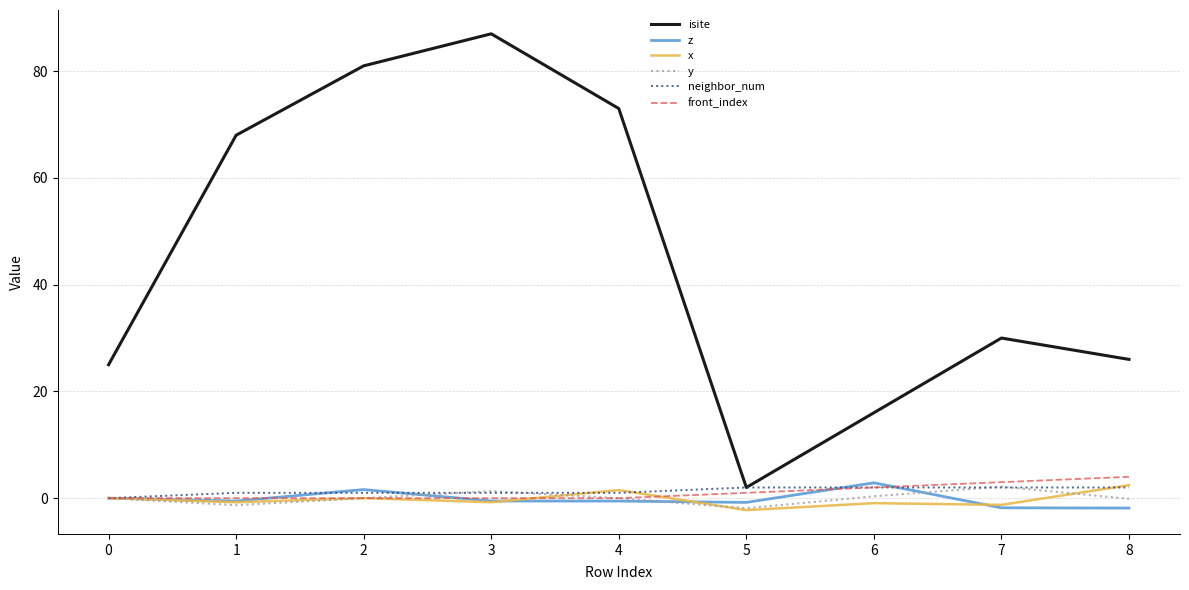

What is the maximum value shown in the chart?

87.0